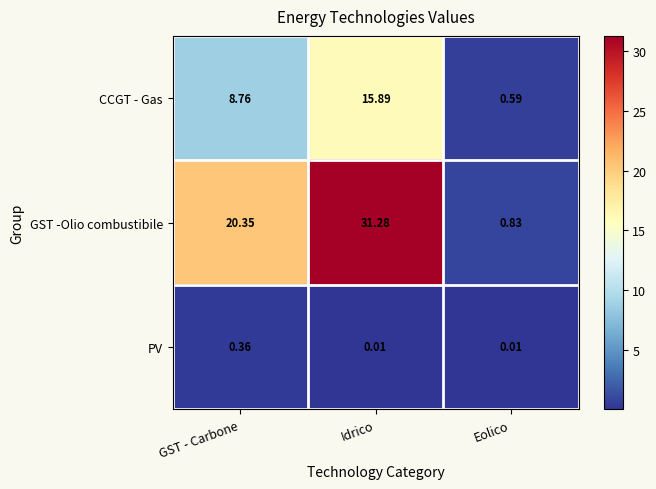

Rank the series by their maximum value, from highest to lowest.

GST -Olio combustibile, CCGT - Gas, PV